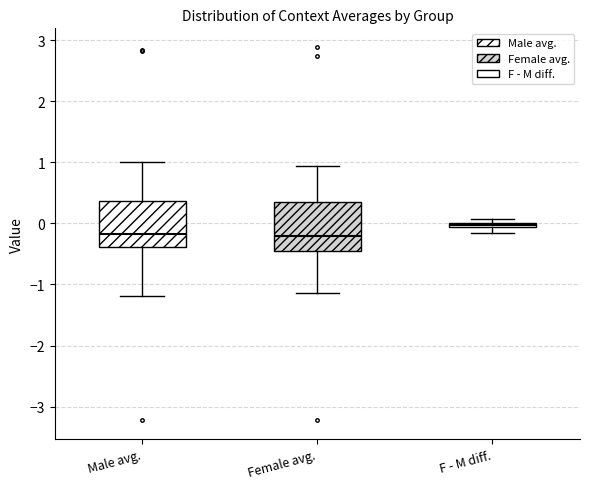

Where is the lower edge of the box for Female avg. on the y-axis? The values are not printed on the chart, so give them approximately, as read against the axis.

-0.4